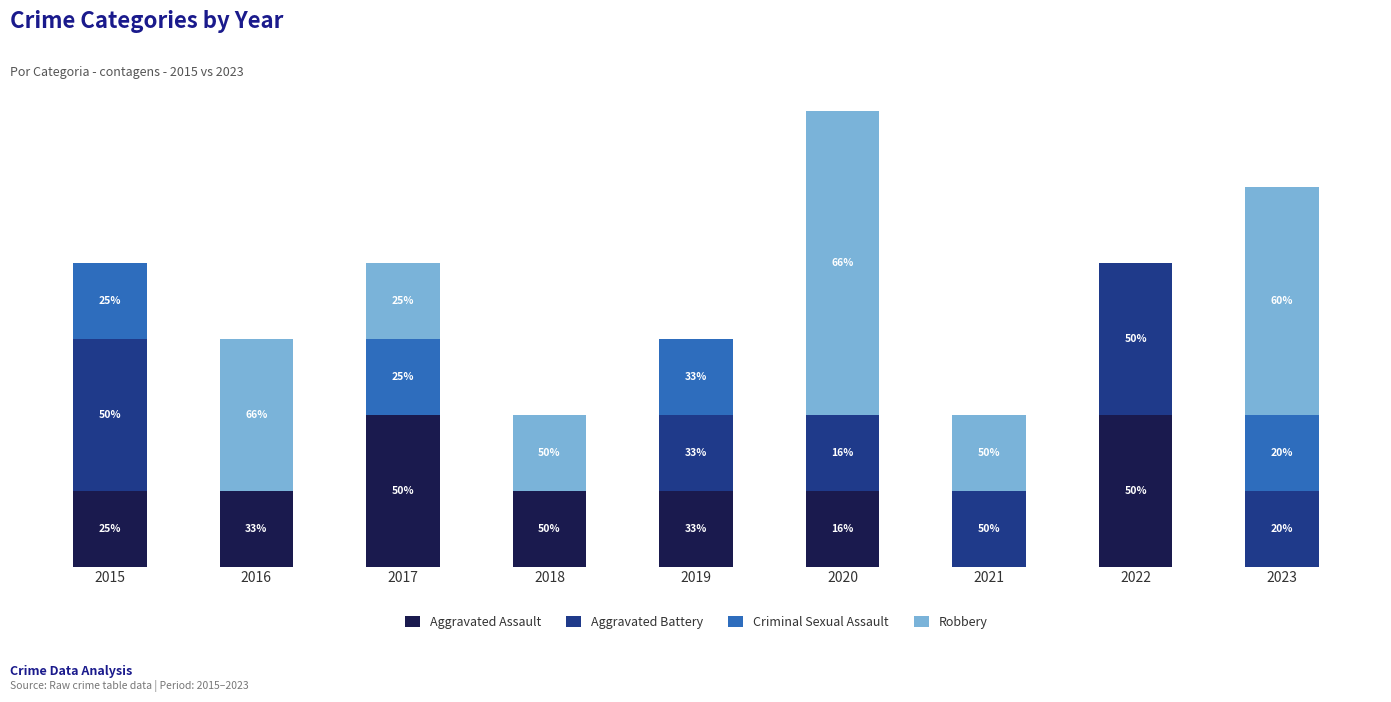

At which label does Aggravated Assault reach its minimum?

2021